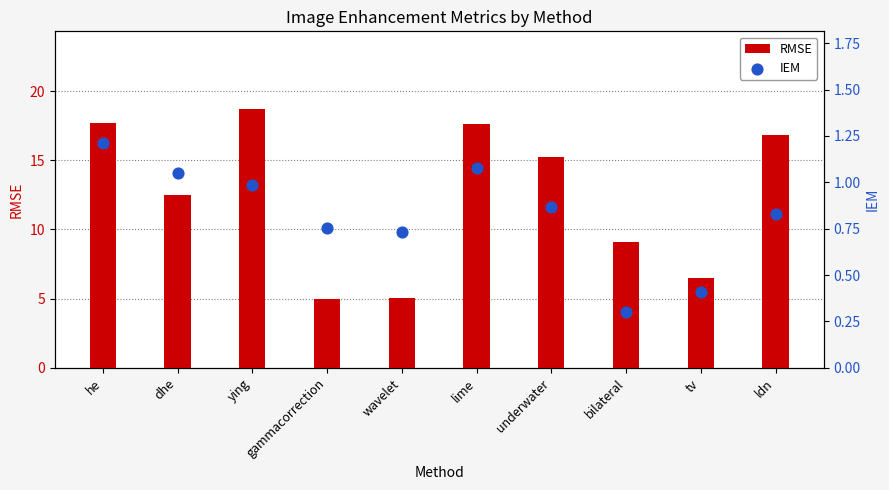

Which series contains the lowest Y value?

IEM